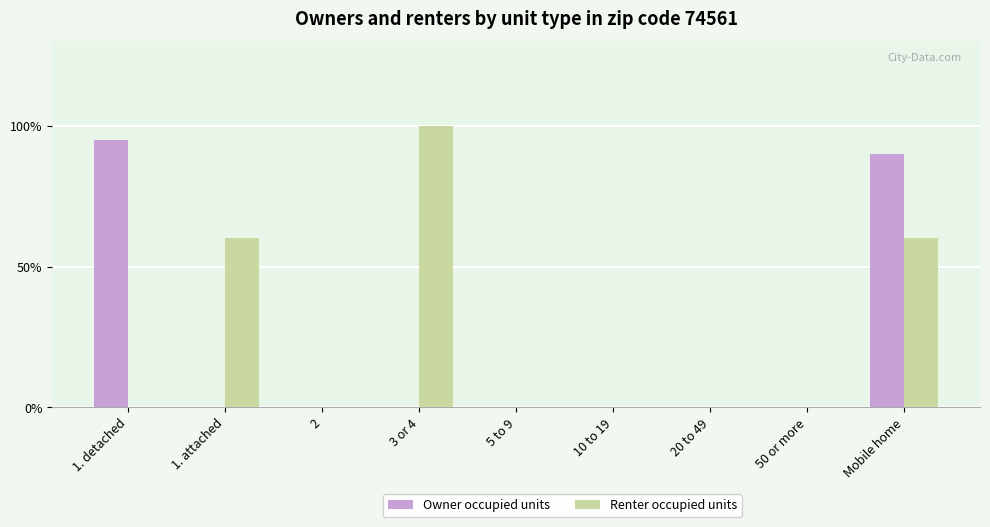

Which series has the widest spread of values?

Renter occupied units